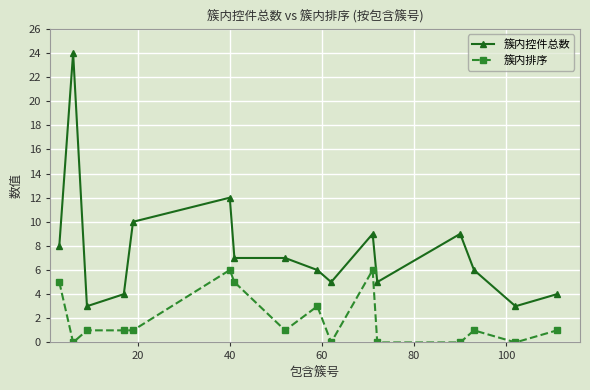

Rank the series by their average value, from highest to lowest.

簇内控件总数, 簇内排序